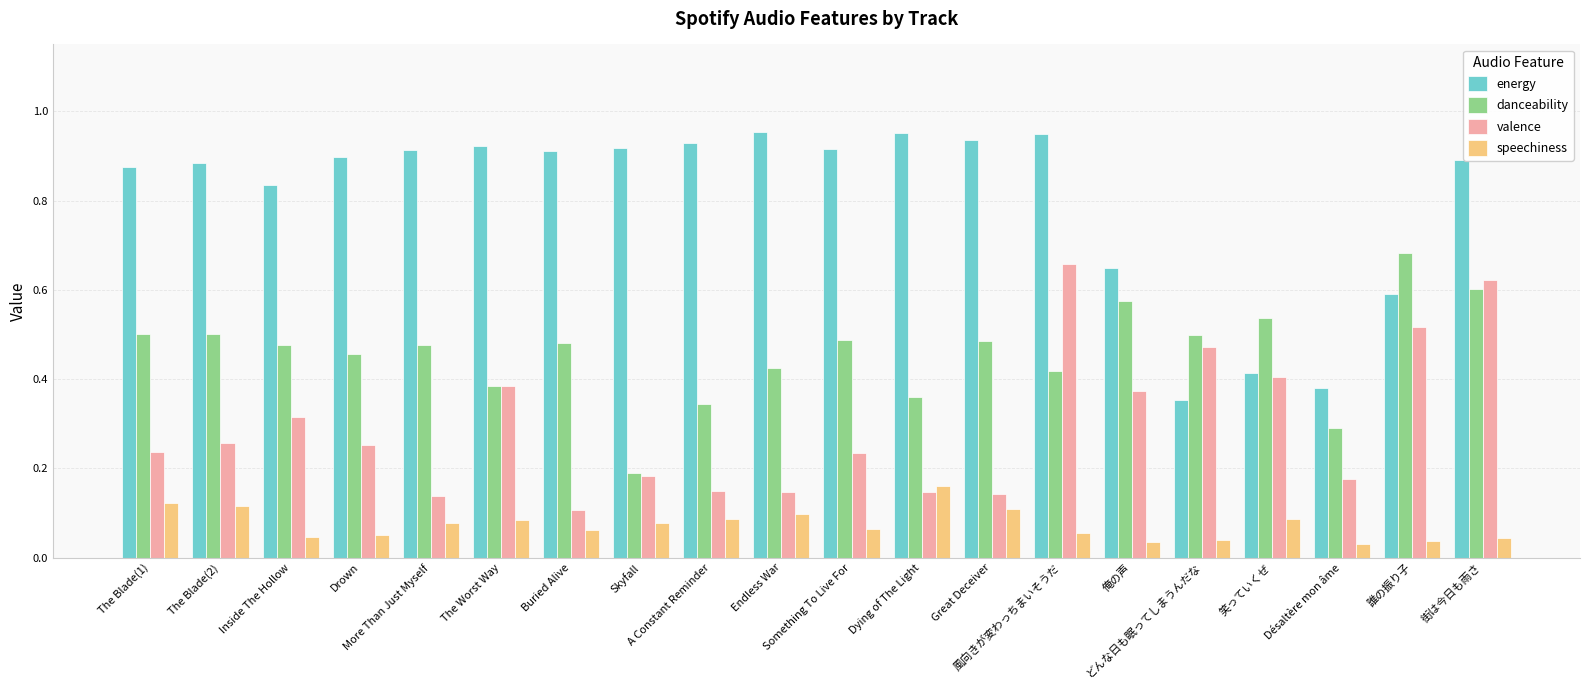

How many bars are there in total?

80